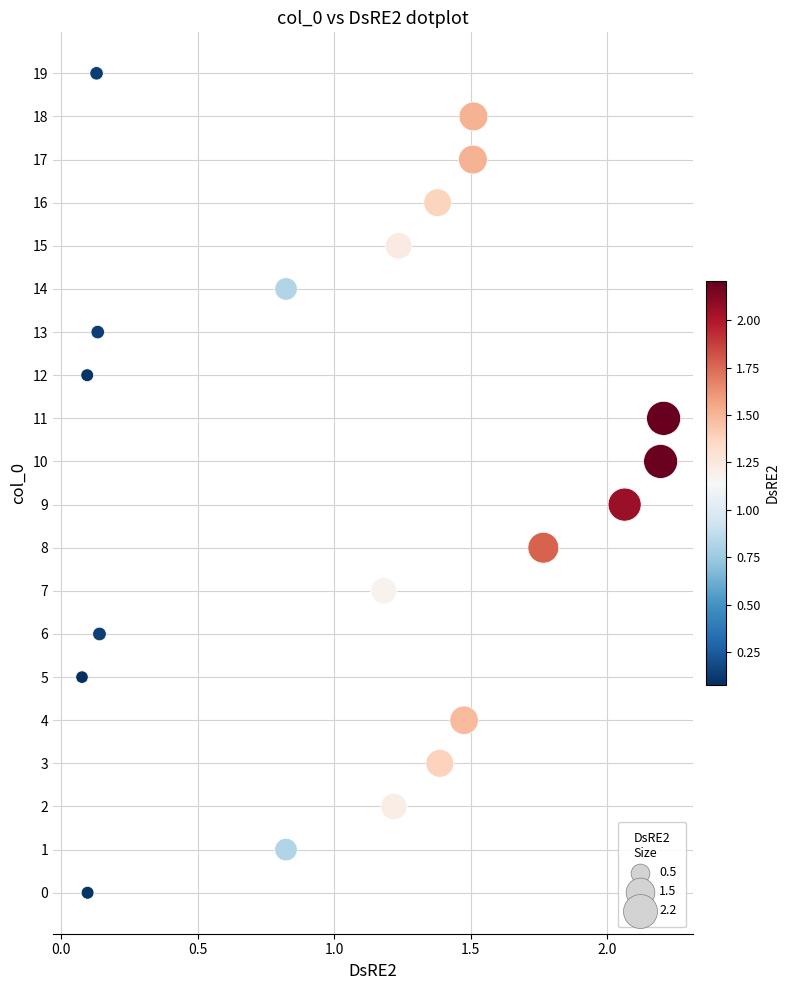

What is the range of Y values (max minus min)?

19